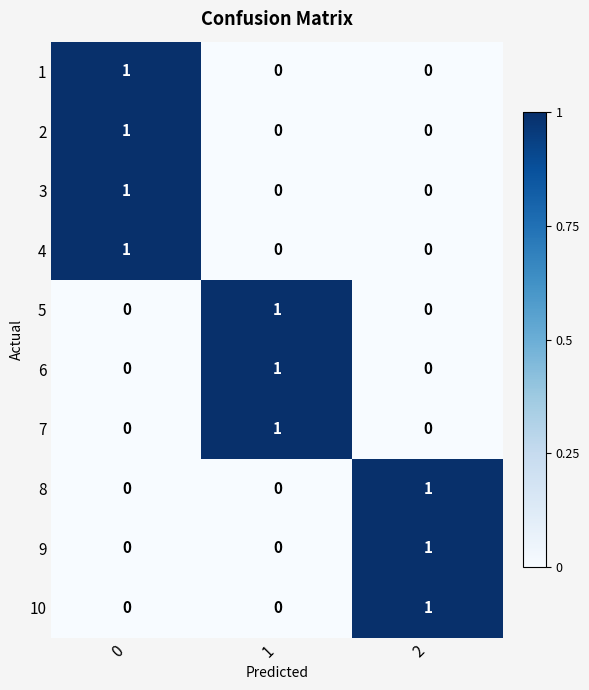

The 3 series shows -1 at 1. True or false?

False